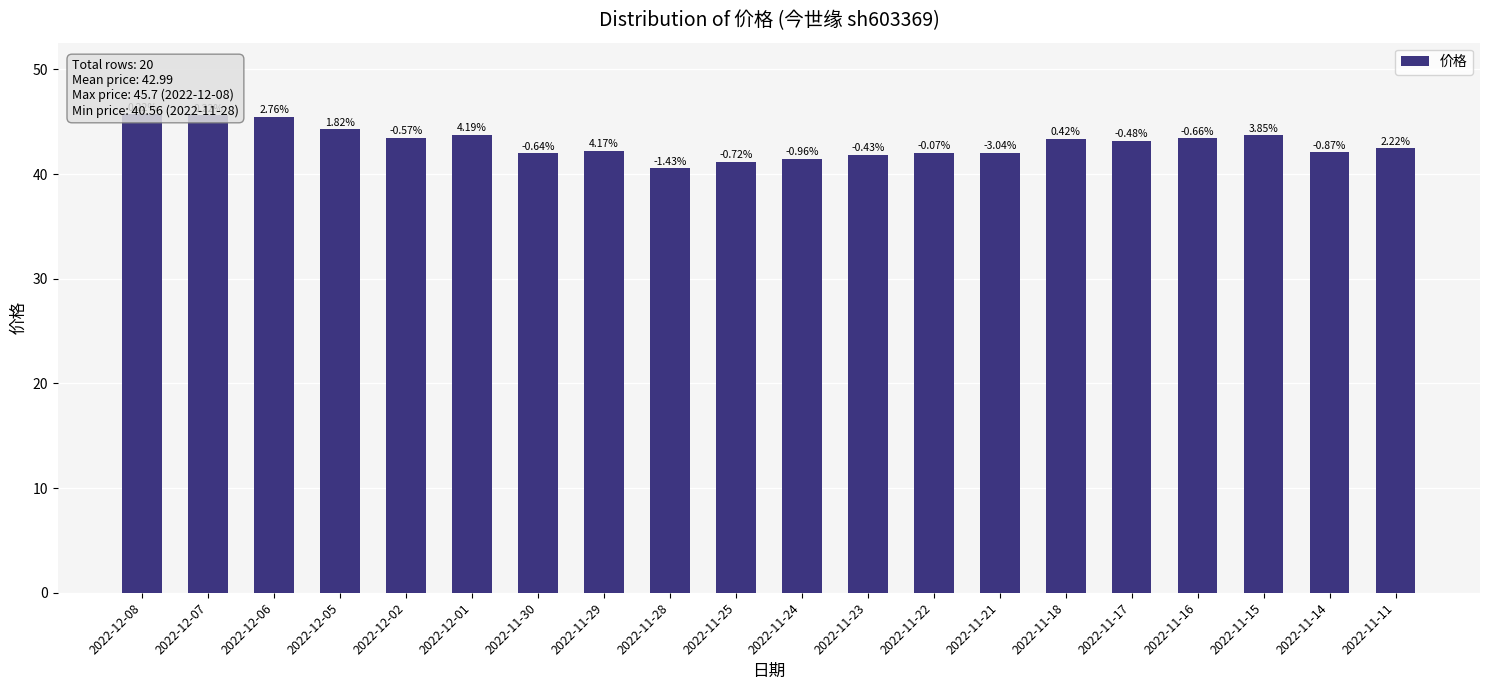

What is the average value?

43.0